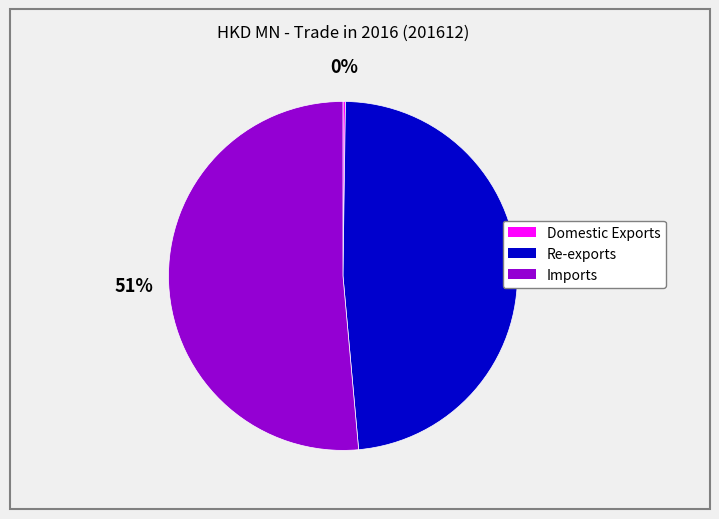

What is the largest slice in the pie chart?

Imports